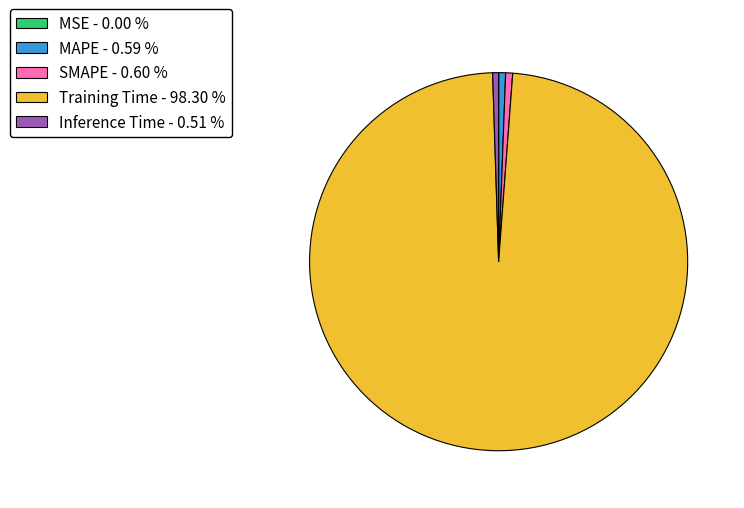

Is Training Time - 98.30 % the majority of the pie?

Yes